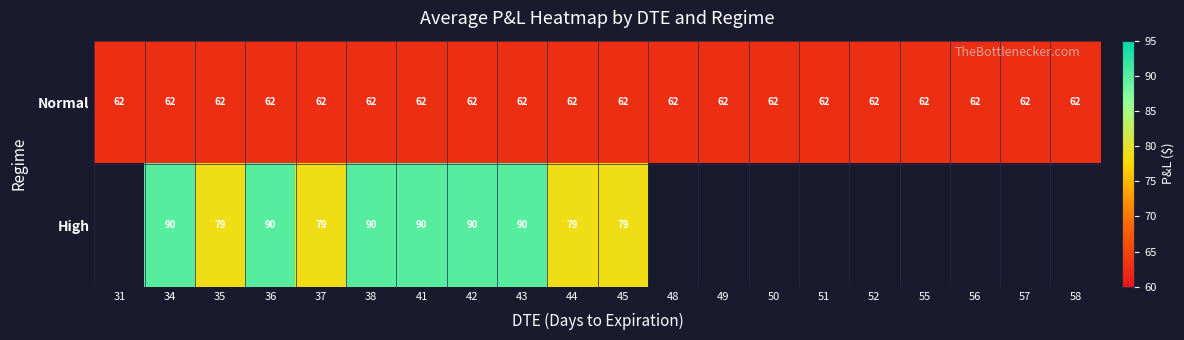

At 38, list the series in order from smallest to largest.

Normal, High